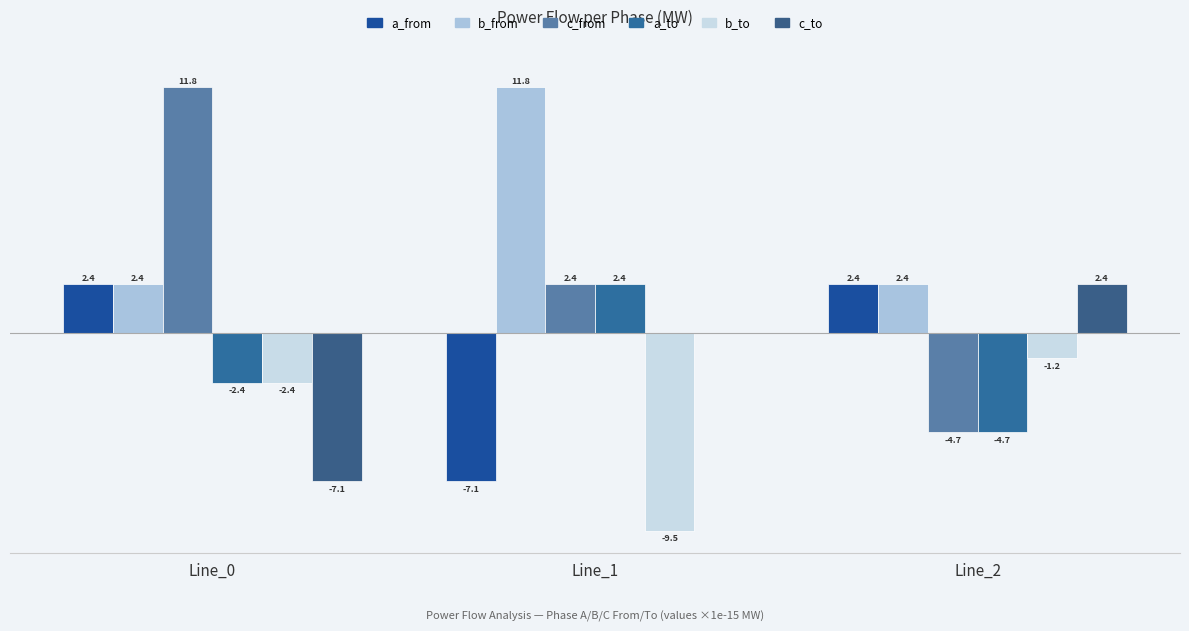

Does the chart contain stacked bars?

No